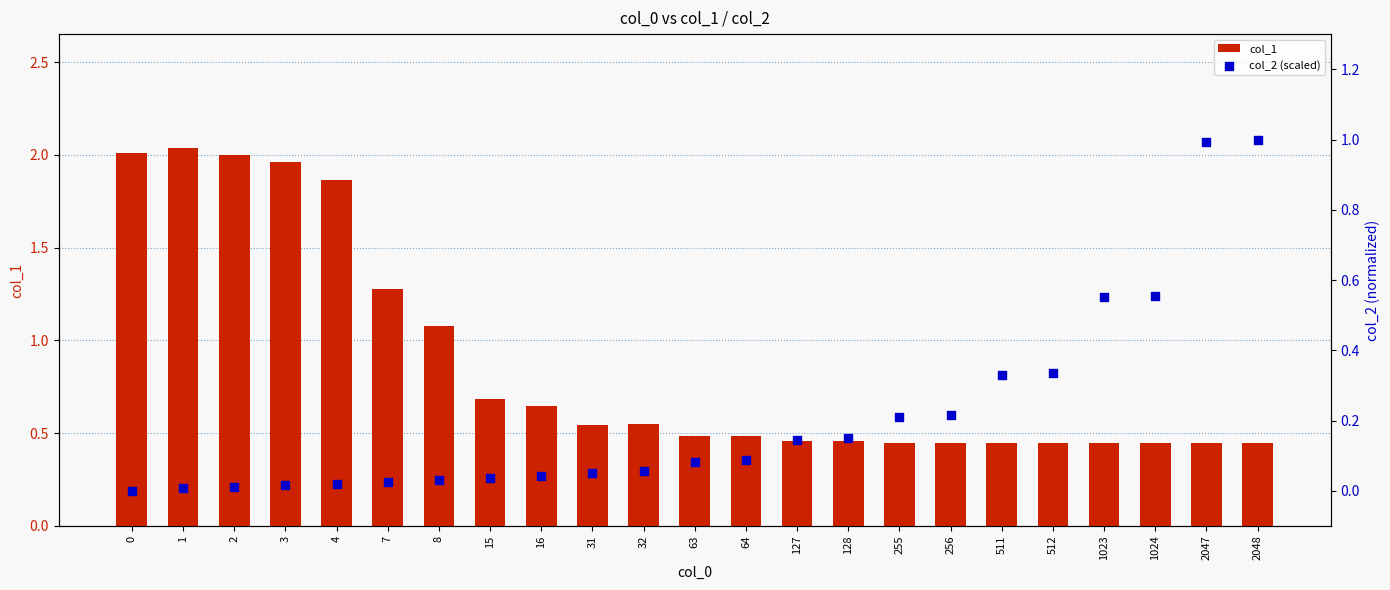

What is the total value across all series at 2?

2.0